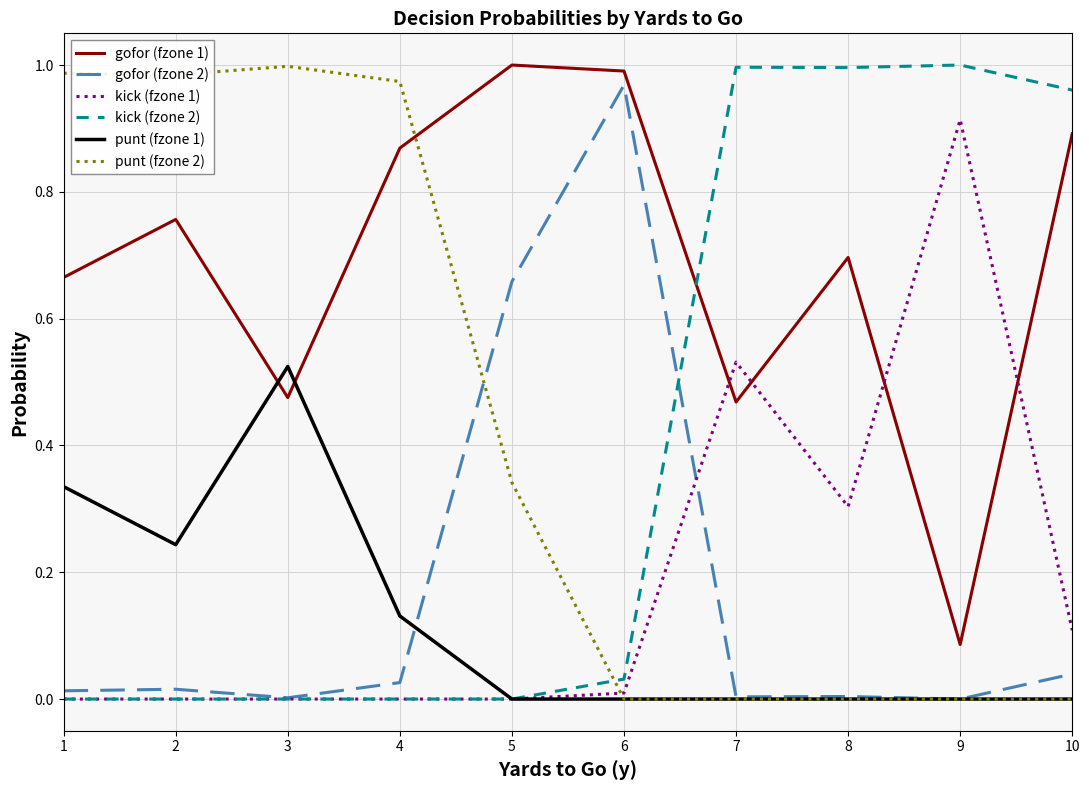

True or false: gofor (fzone 1) and gofor (fzone 2) intersect in this chart.

False